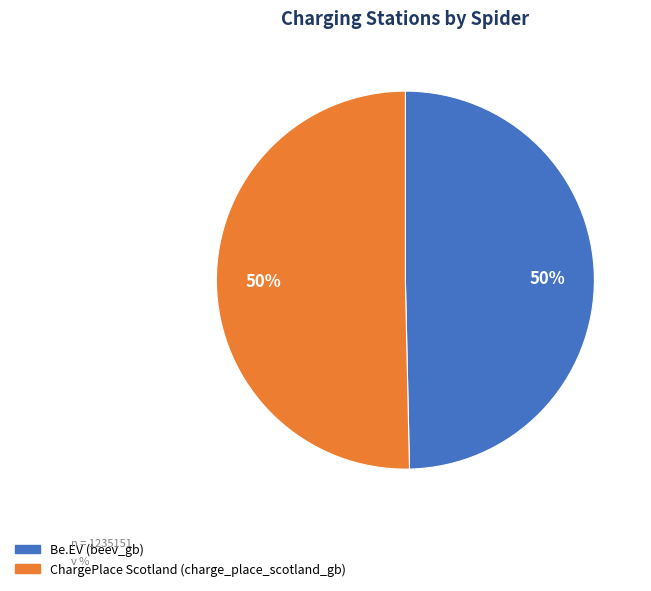

To the nearest percent, what is the average slice percentage?

50%